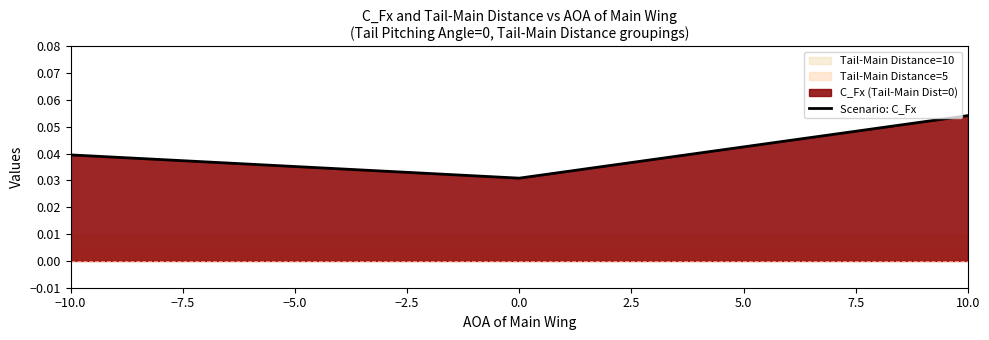

Does the chart have visible grid lines?

No